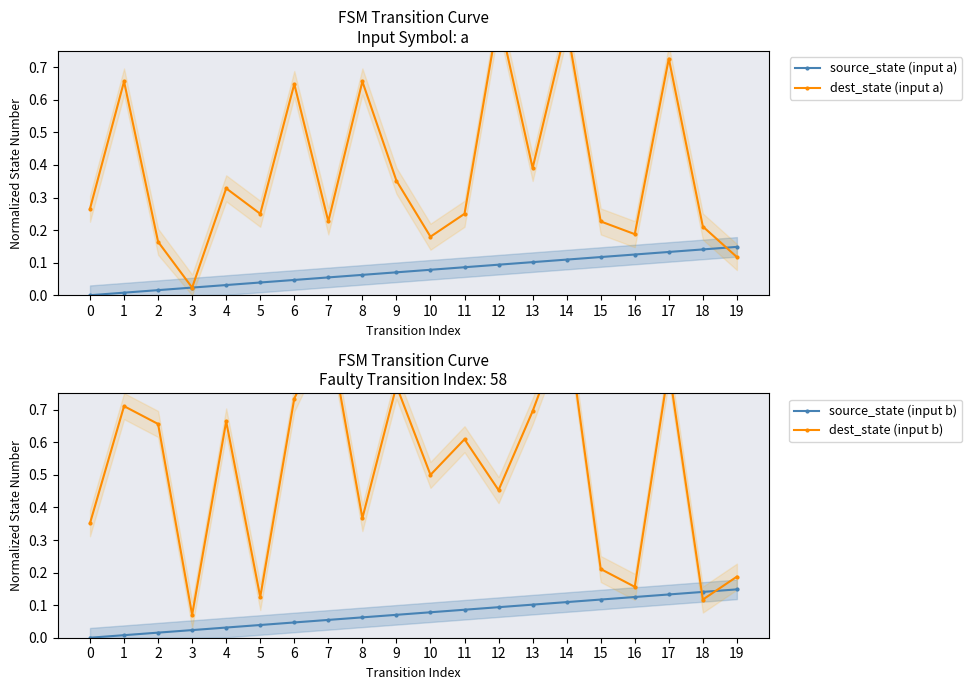

Read the source_state (input a) value at 11.

0.1